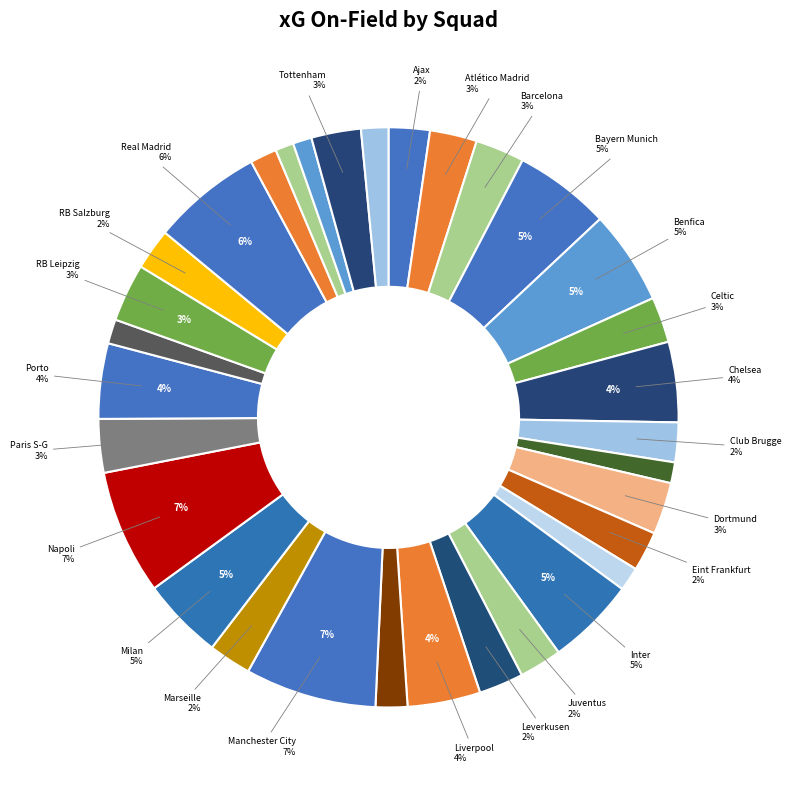

To the nearest percent, what is the average slice percentage?

3%